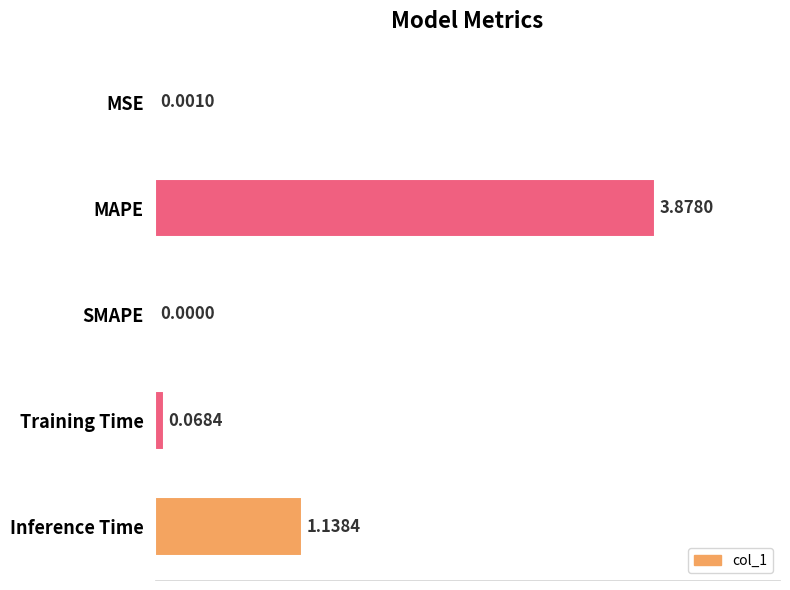

At which category does the chart reach its peak across all series?

MAPE